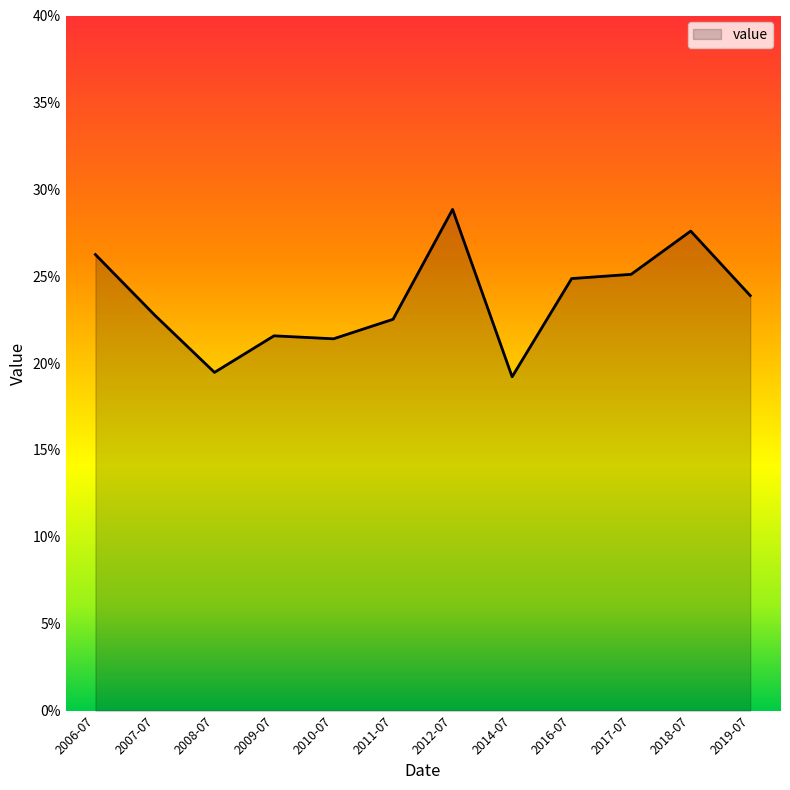

What is the label of the 6th point from the left?

2011-07